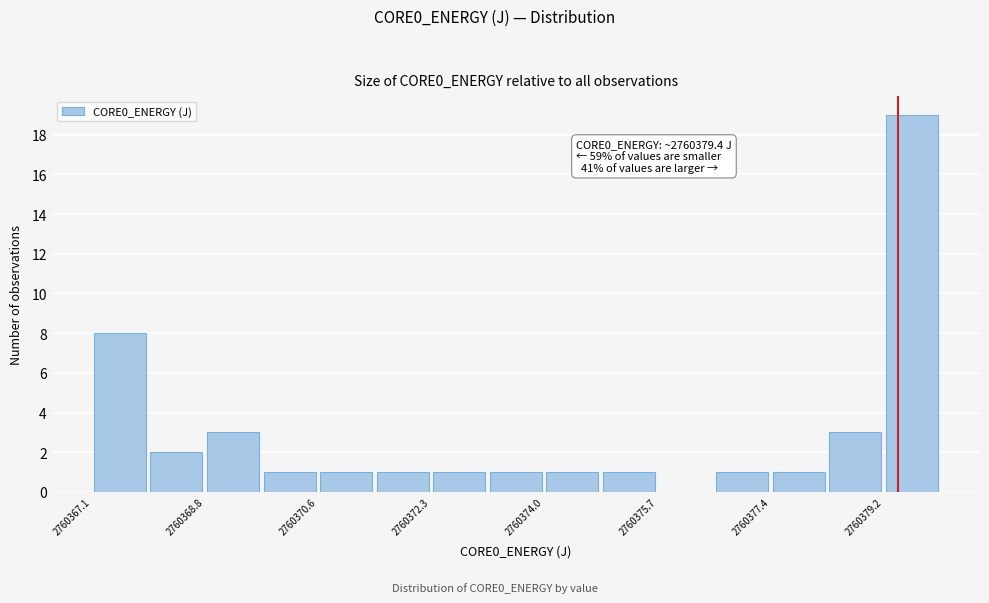

Which range on the x-axis has the tallest bar?

2760379.2 to 2760380.0